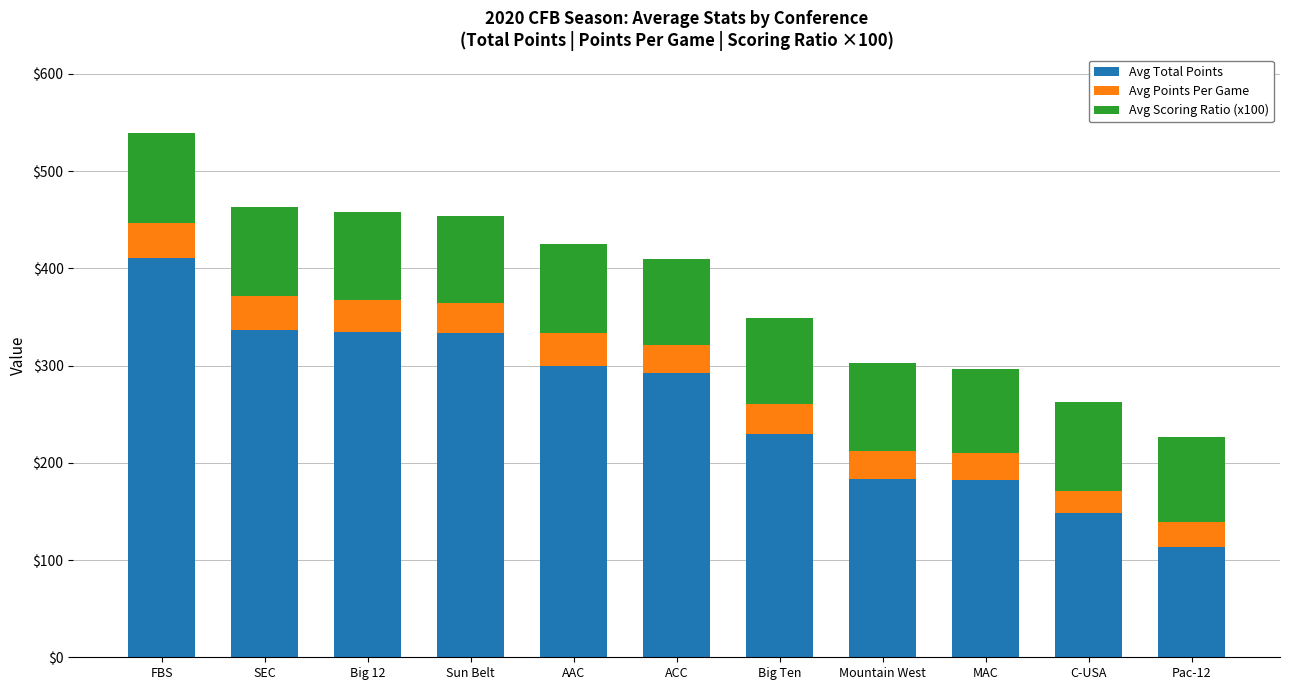

Which category has the lowest value in the Avg Total Points series?

Pac-12